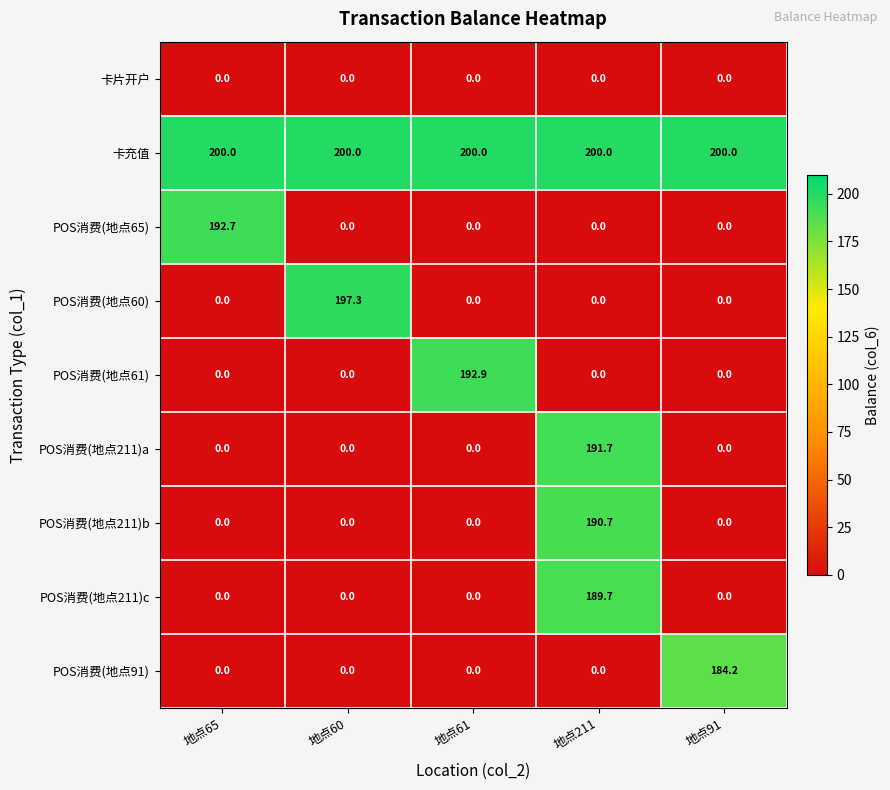

At which category is the sum across all series the highest?

地点211